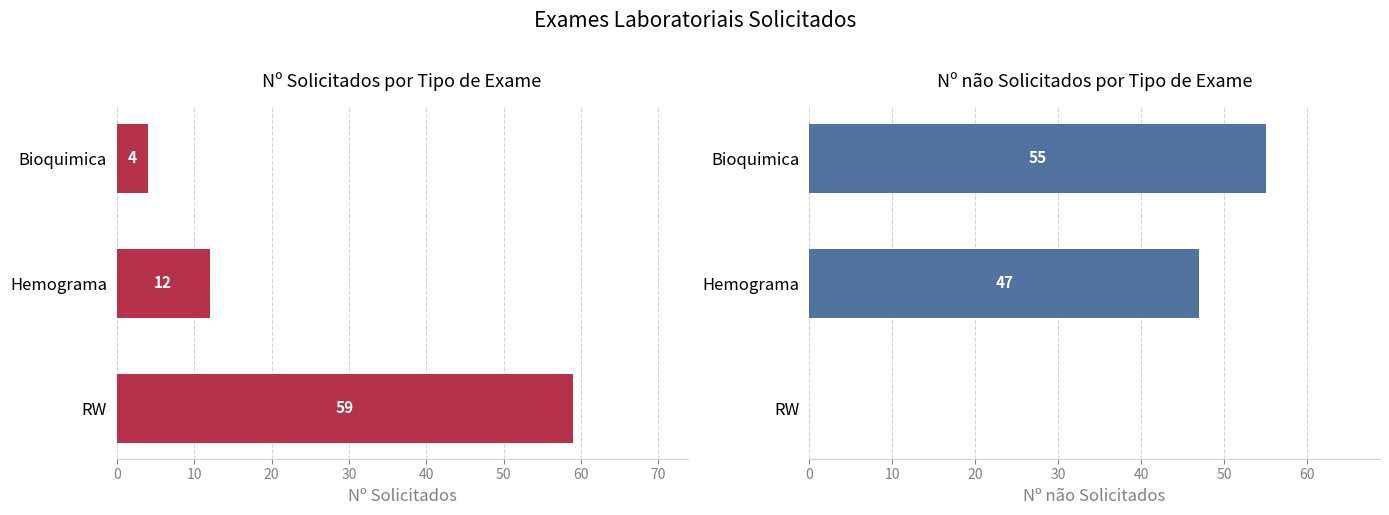

Is the value of Nº não Solicitados at RW greater than the value of Nº Solicitados at Bioquimica?

No